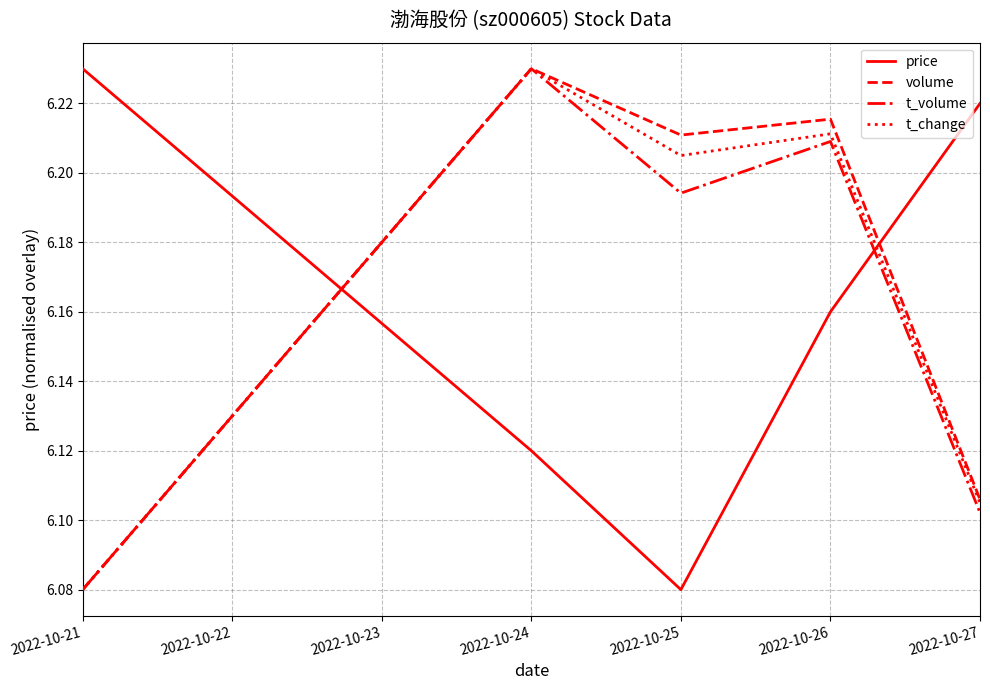

Does the chart display data point markers on the line(s)?

No